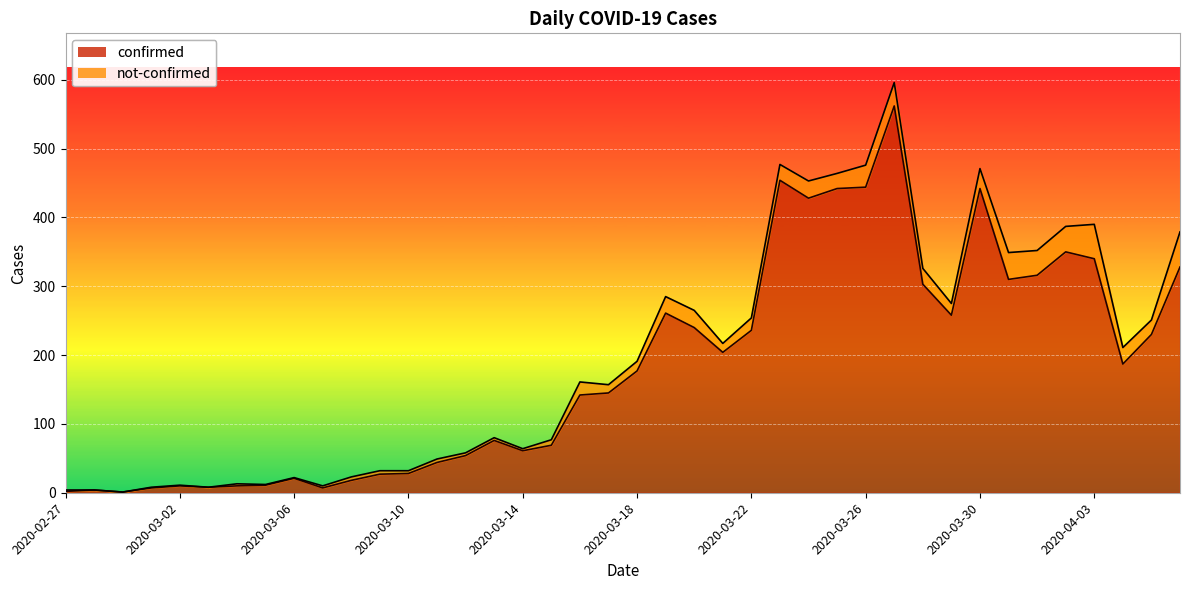

What is the label of the 5th point from the left?

2020-03-02